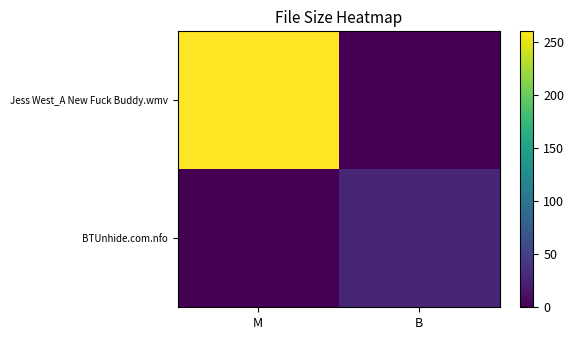

Which series has the widest spread of values?

Jess West_A New Fuck Buddy.wmv